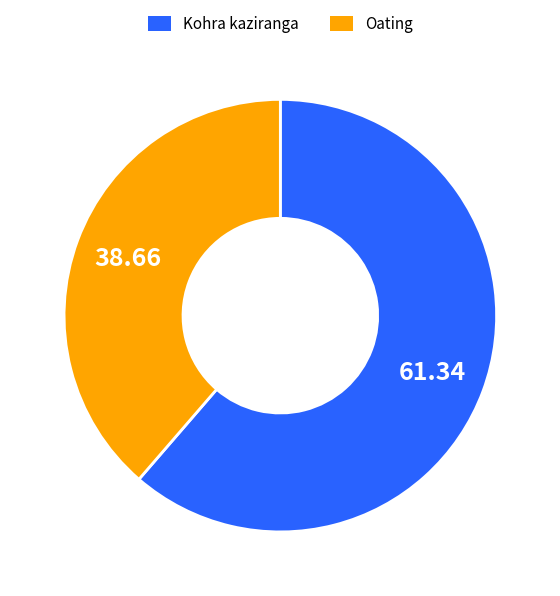

Do Kohra kaziranga and Oating together represent more than half of the pie?

Yes